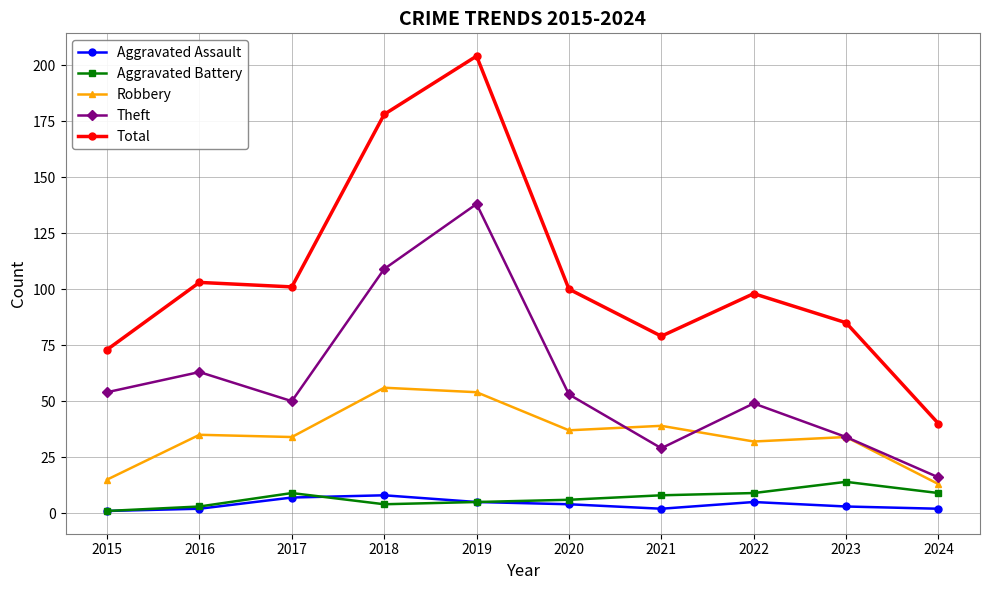

At 2020, list the series in order from largest to smallest.

Total, Theft, Robbery, Aggravated Battery, Aggravated Assault